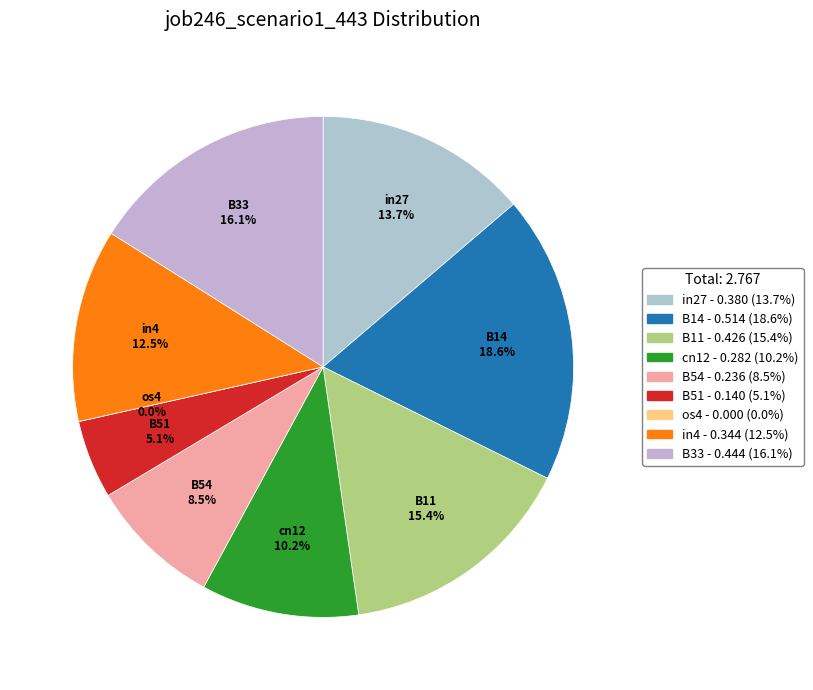

What percentage do B33 and B51 together represent?

21.1%